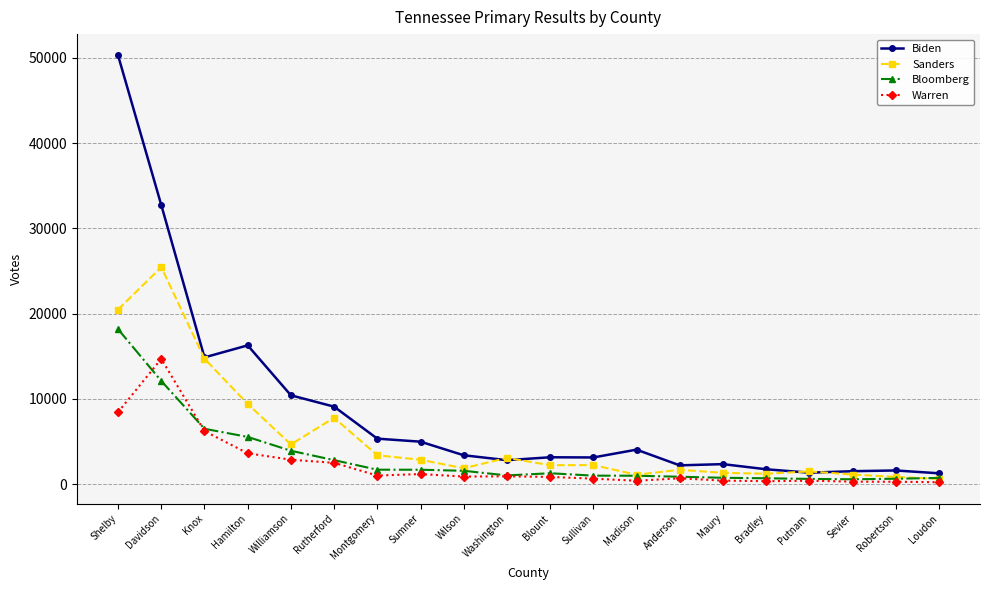

Is it true that Sanders equals 1882 at Wilson?

True